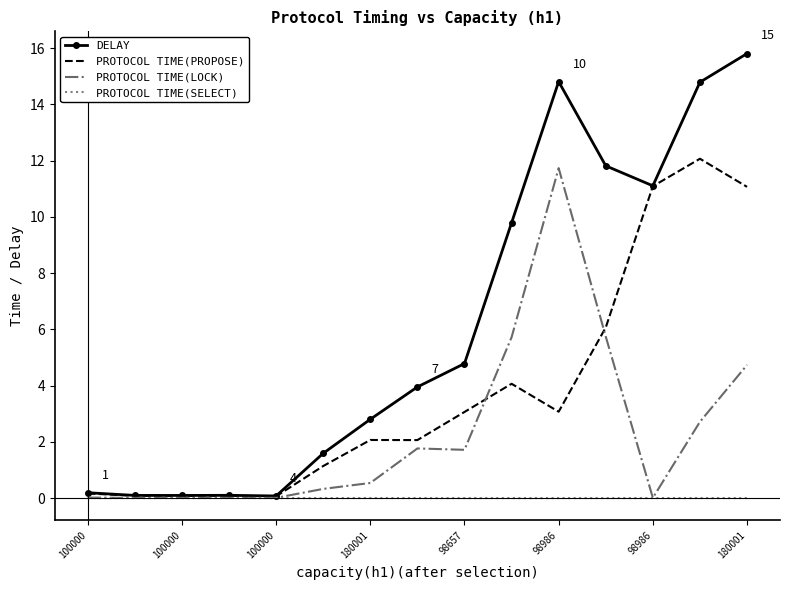

What is the greatest value displayed?

15.8